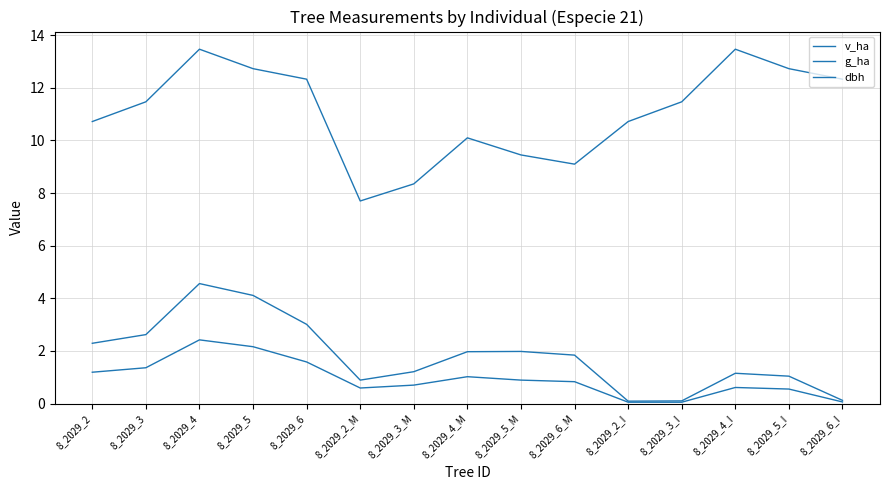

Is it true that v_ha equals 1.0 at 8_2029_5_I?

True